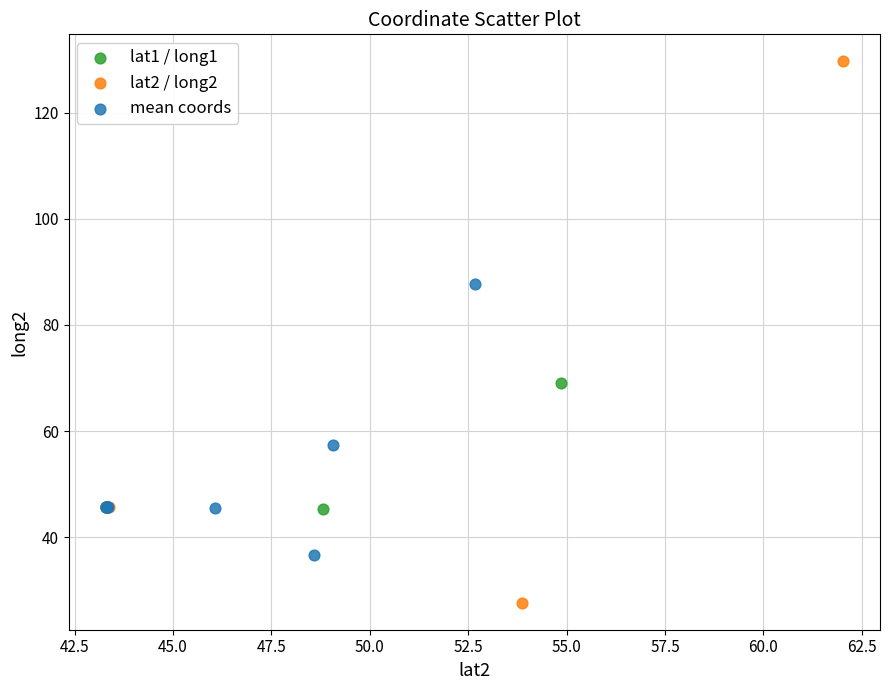

Which series has the widest spread of Y values?

lat2 / long2